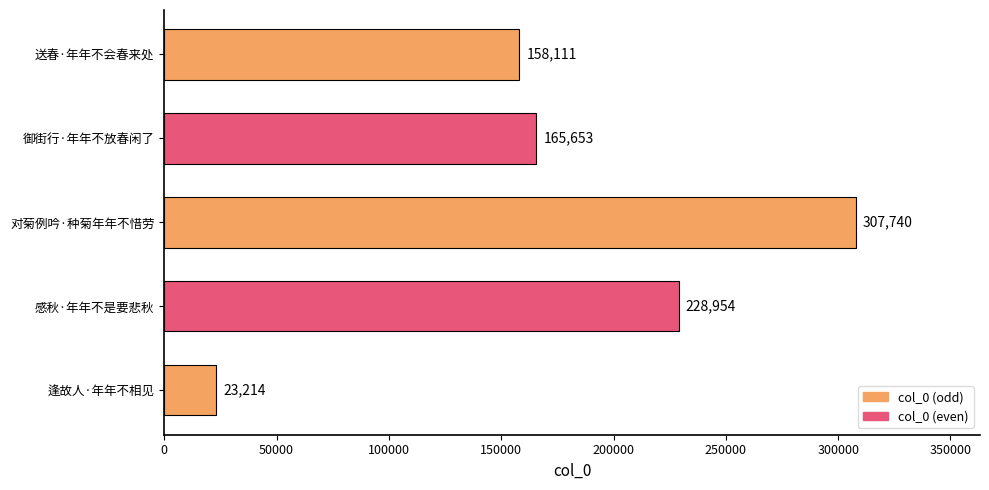

List the labels in order of value, largest first.

对菊例吟·种菊年年不惜劳, 感秋·年年不是要悲秋, 御街行·年年不放春闲了, 送春·年年不会春来处, 逢故人·年年不相见